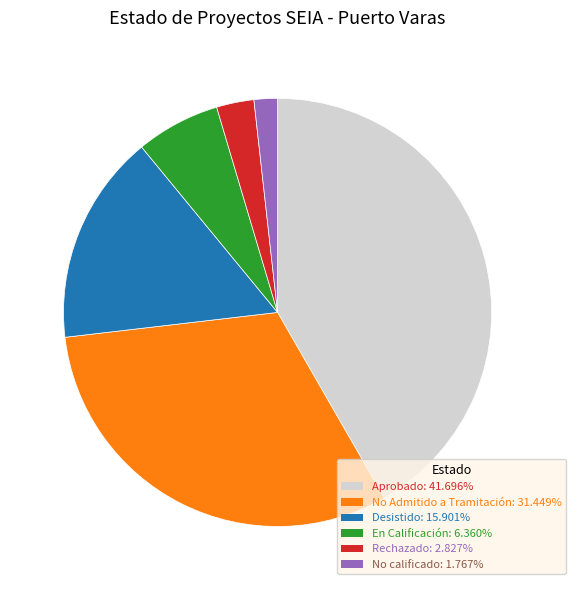

Rank the categories by value from lowest to highest.

No calificado, Rechazado, En Calificación, Desistido, No Admitido a Tramitación, Aprobado